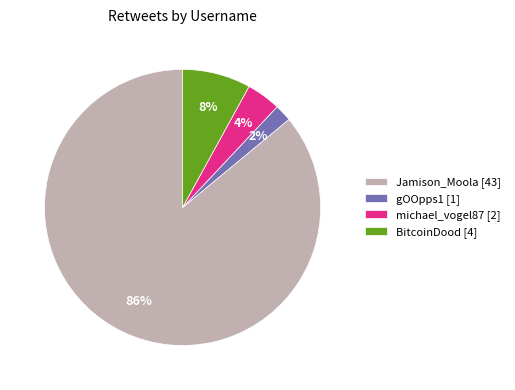

What is the majority slice?

Jamison_Moola [43]